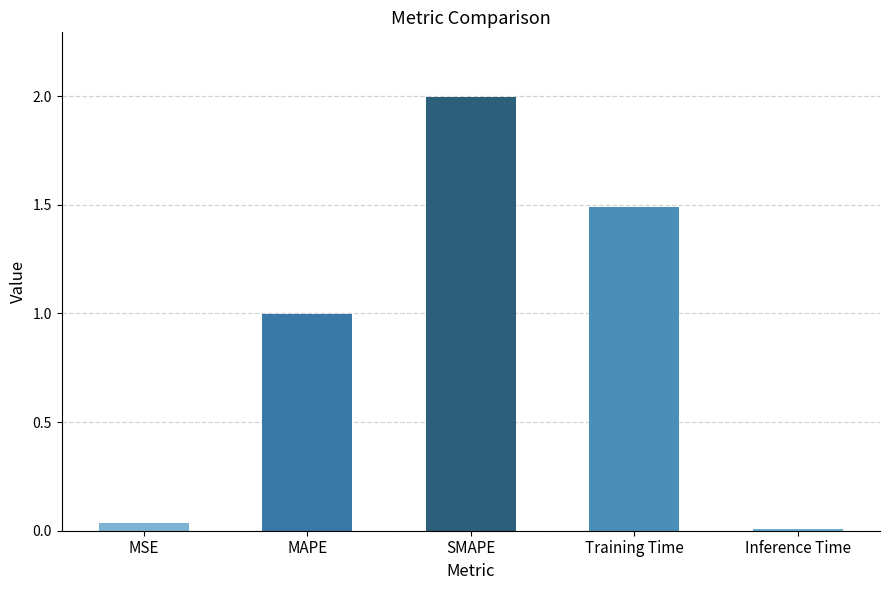

Where is the data nearest to the value 1?

MAPE